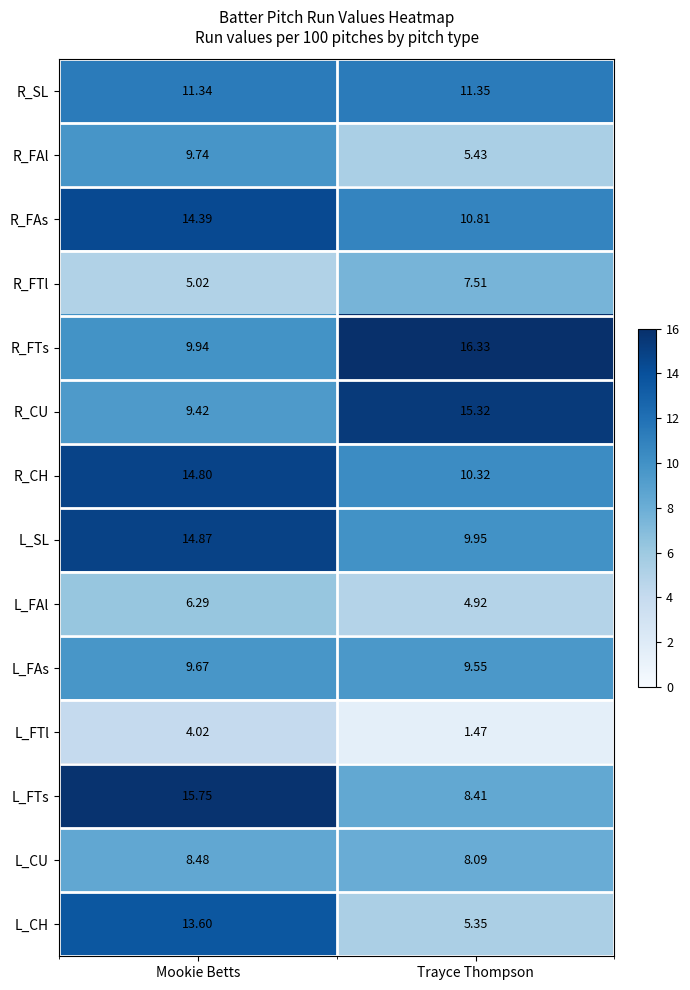

Rank the categories by R_CH value from highest to lowest.

Mookie Betts, Trayce Thompson